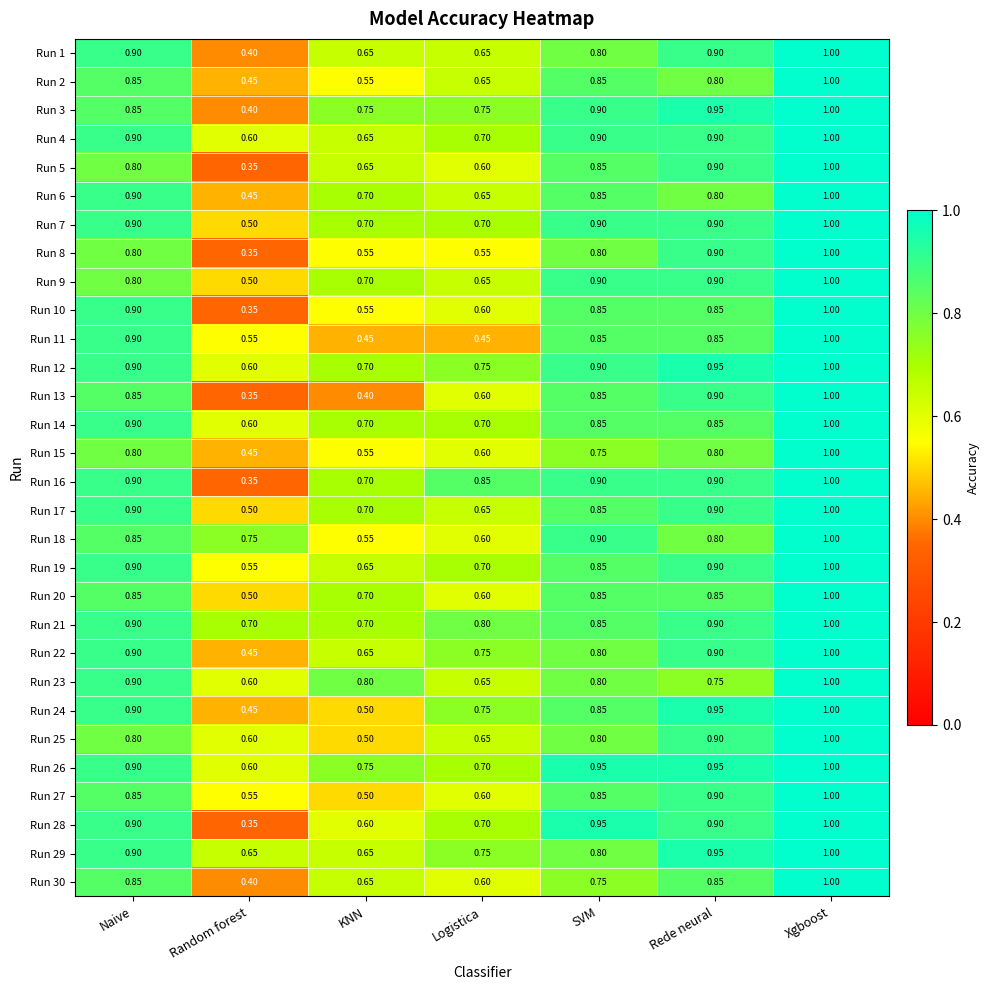

Between KNN and SVM, which series saw the biggest shift?

Run 13